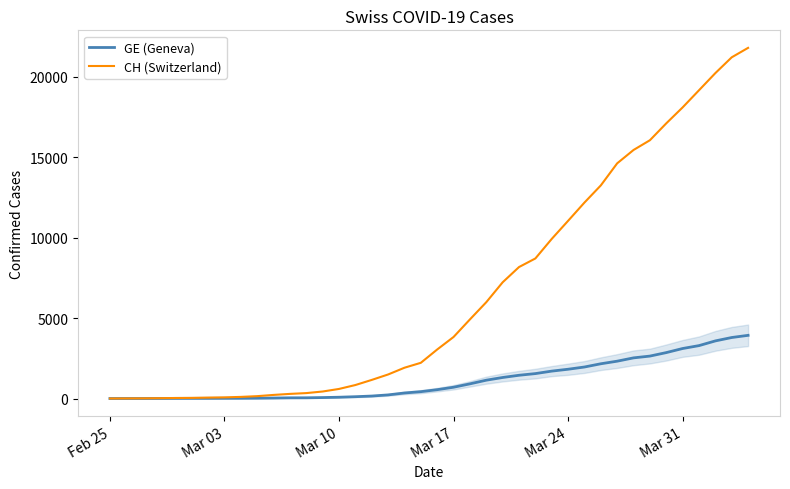

Which series has the largest range (max minus min)?

CH (Switzerland)